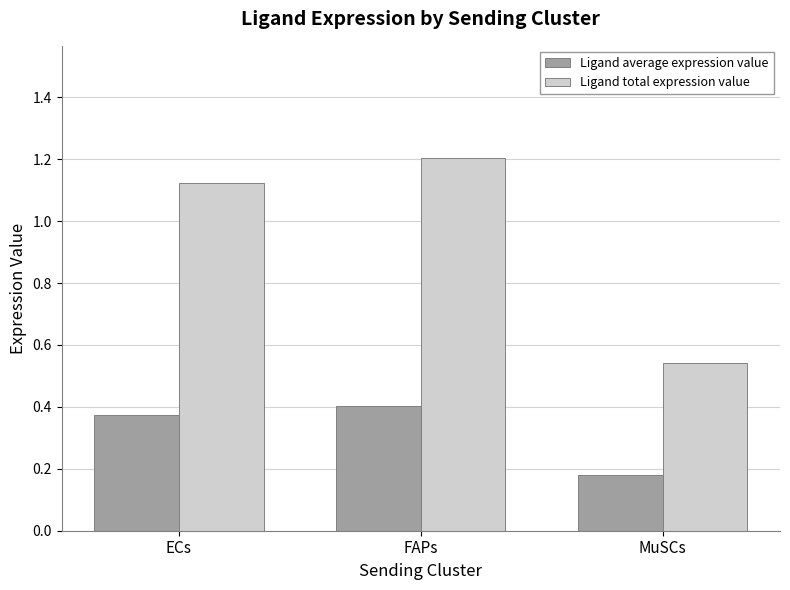

Between ECs and FAPs, which series saw the biggest shift?

Ligand total expression value